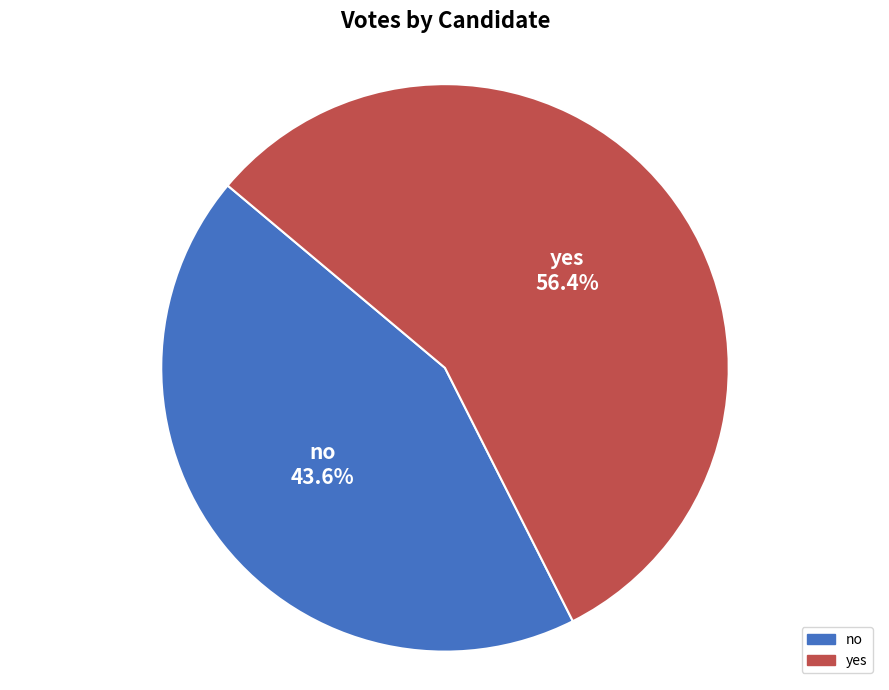

Rank the categories by value from lowest to highest.

no, yes